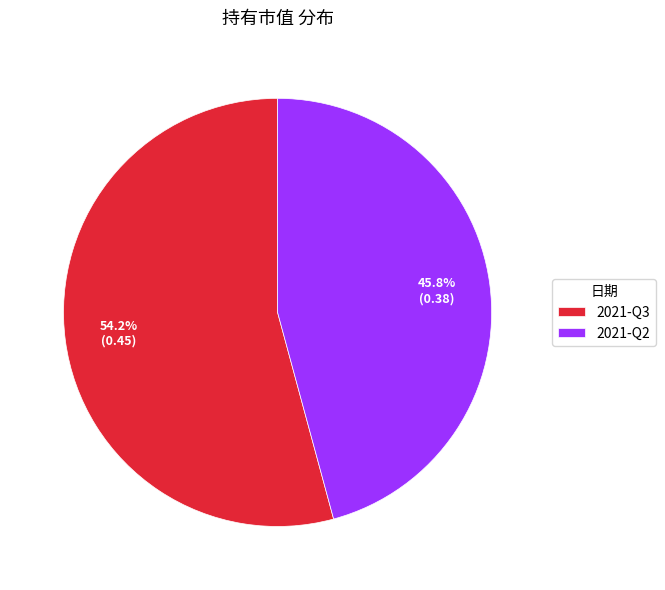

Which has a higher value, 2021-Q2 or 2021-Q3?

2021-Q3